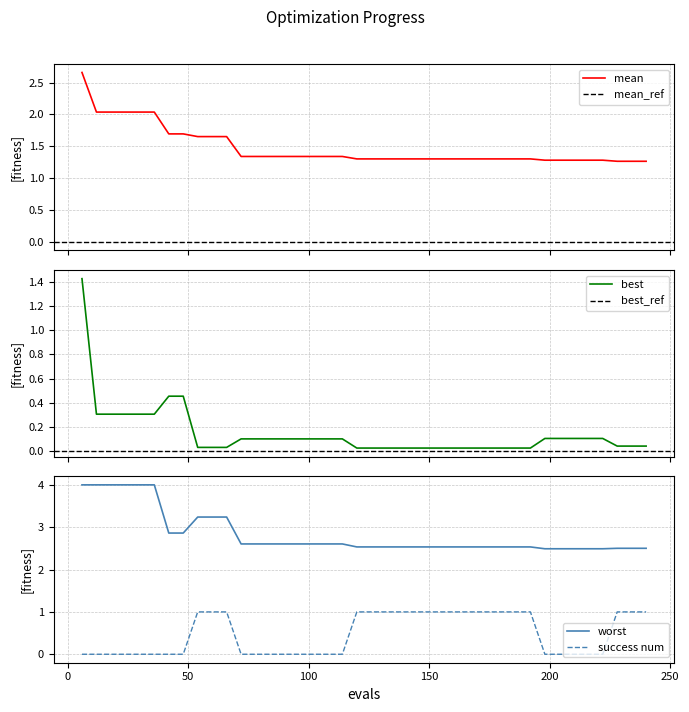

Reading left to right, extract all data points from this chart.

mean: 2.7	2.0	2.0	2.0	2.0	2.0	1.7	1.7	1.7	1.7	1.7	1.3	1.3	1.3	1.3	1.3	1.3	1.3	1.3	1.3	1.3	1.3	1.3	1.3	1.3	1.3	1.3	1.3	1.3	1.3	1.3	1.3	1.3	1.3	1.3	1.3	1.3	1.3	1.3	1.3
best: 1.4	0.3	0.3	0.3	0.3	0.3	0.5	0.5	0.0	0.0	0.0	0.1	0.1	0.1	0.1	0.1	0.1	0.1	0.1	0.0	0.0	0.0	0.0	0.0	0.0	0.0	0.0	0.0	0.0	0.0	0.0	0.0	0.1	0.1	0.1	0.1	0.1	0.0	0.0	0.0
worst: 4.0	4.0	4.0	4.0	4.0	4.0	2.9	2.9	3.2	3.2	3.2	2.6	2.6	2.6	2.6	2.6	2.6	2.6	2.6	2.5	2.5	2.5	2.5	2.5	2.5	2.5	2.5	2.5	2.5	2.5	2.5	2.5	2.5	2.5	2.5	2.5	2.5	2.5	2.5	2.5
success_num: 0.0	0.0	0.0	0.0	0.0	0.0	0.0	0.0	1.0	1.0	1.0	0.0	0.0	0.0	0.0	0.0	0.0	0.0	0.0	1.0	1.0	1.0	1.0	1.0	1.0	1.0	1.0	1.0	1.0	1.0	1.0	1.0	0.0	0.0	0.0	0.0	0.0	1.0	1.0	1.0